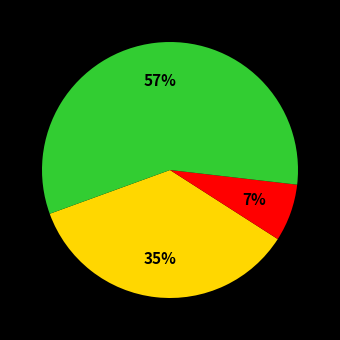

Is there any slice that represents more than half of the pie?

Yes